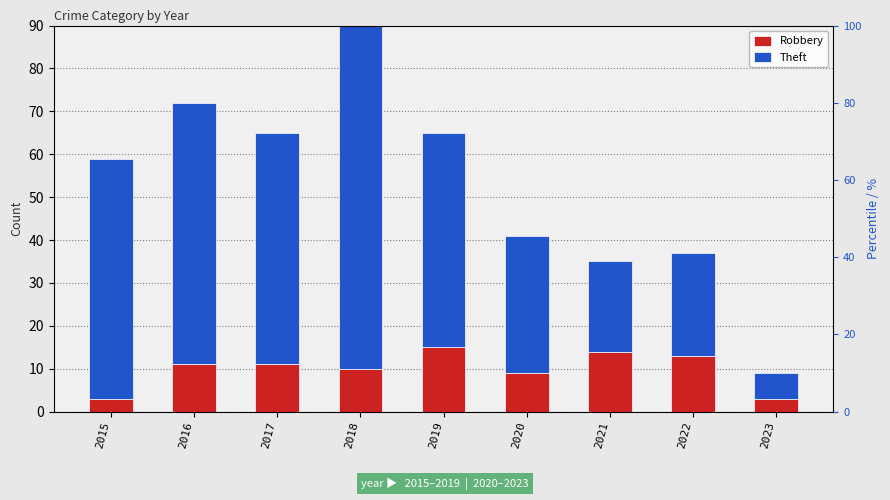

What is the greatest value displayed?

80